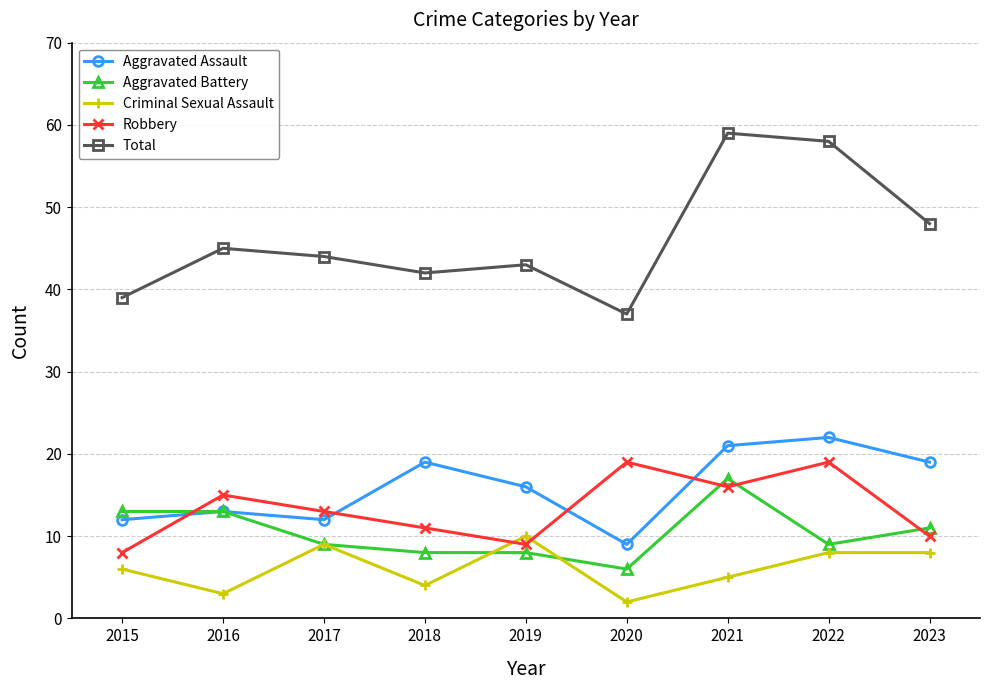

True or false: Robbery has a value of 8 at 2015.

True